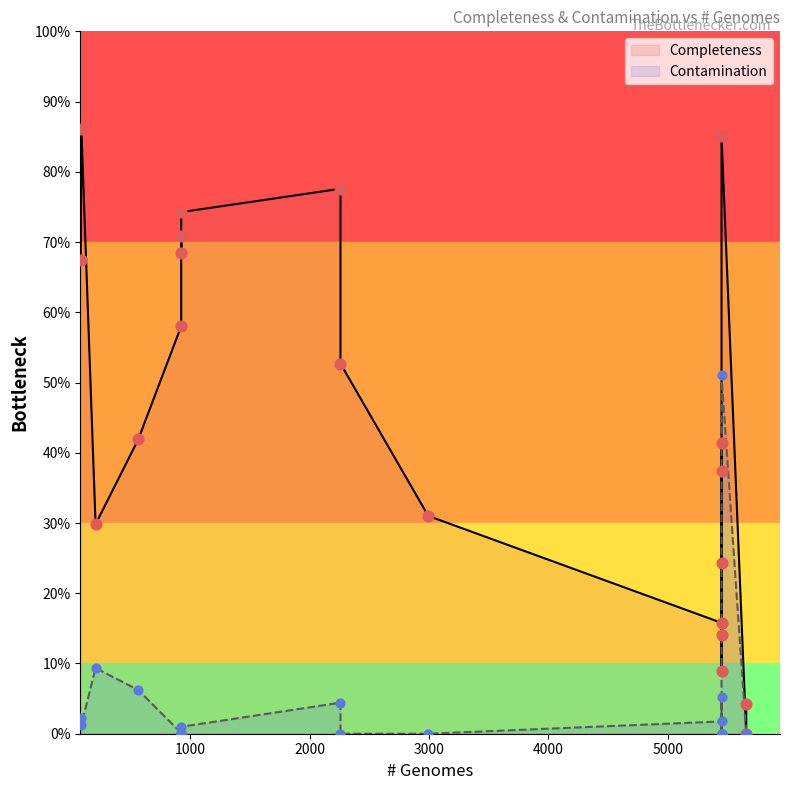

Is the value of Contamination at 3000 greater than the value of Completeness at 9?

No